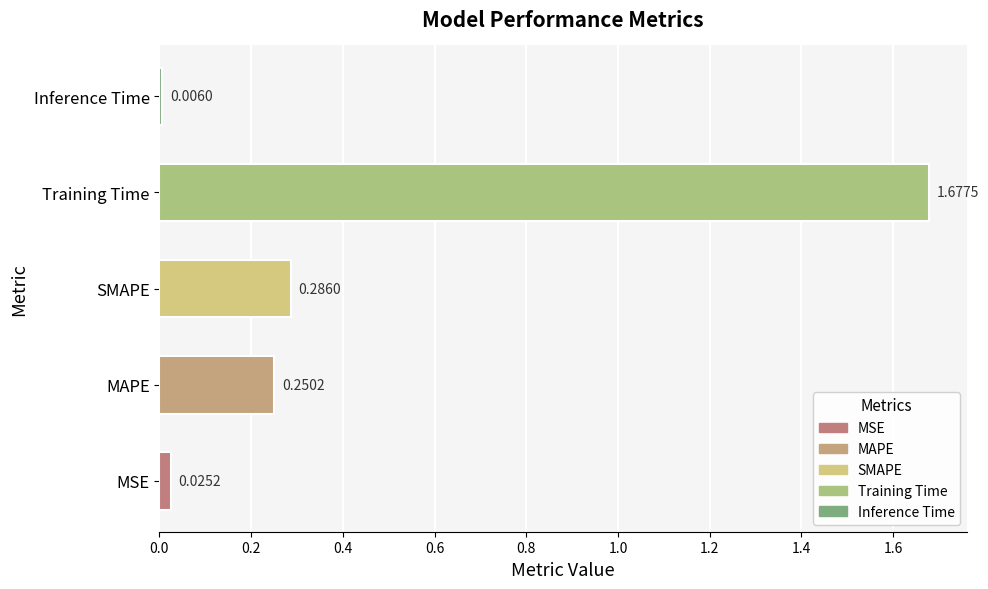

What is the sum of all values?

2.2